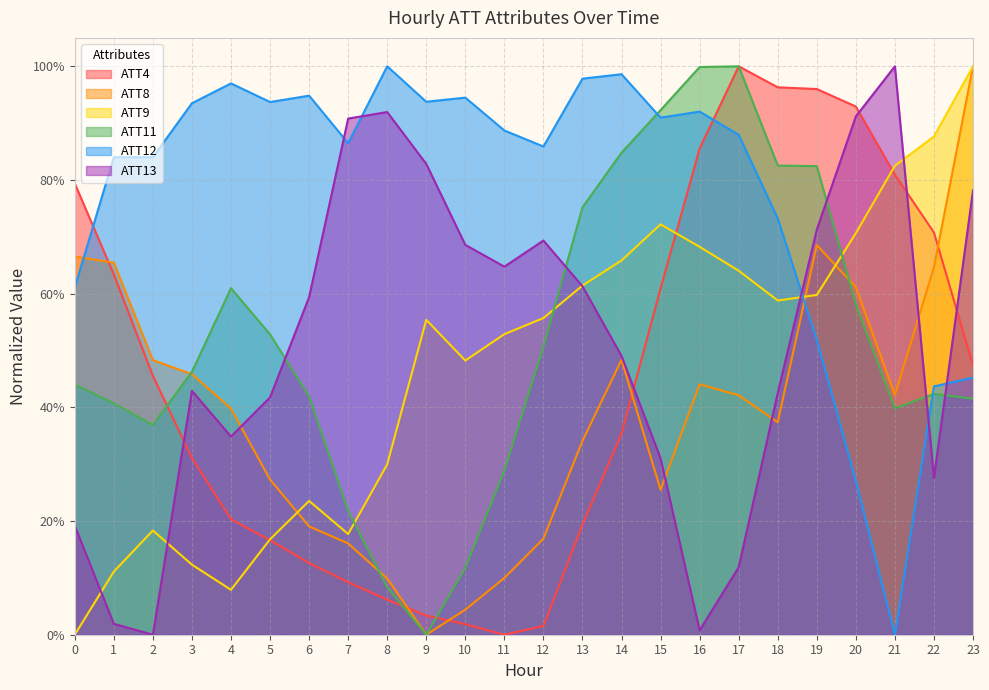

Between 15 and 22, which series saw the biggest shift?

ATT11